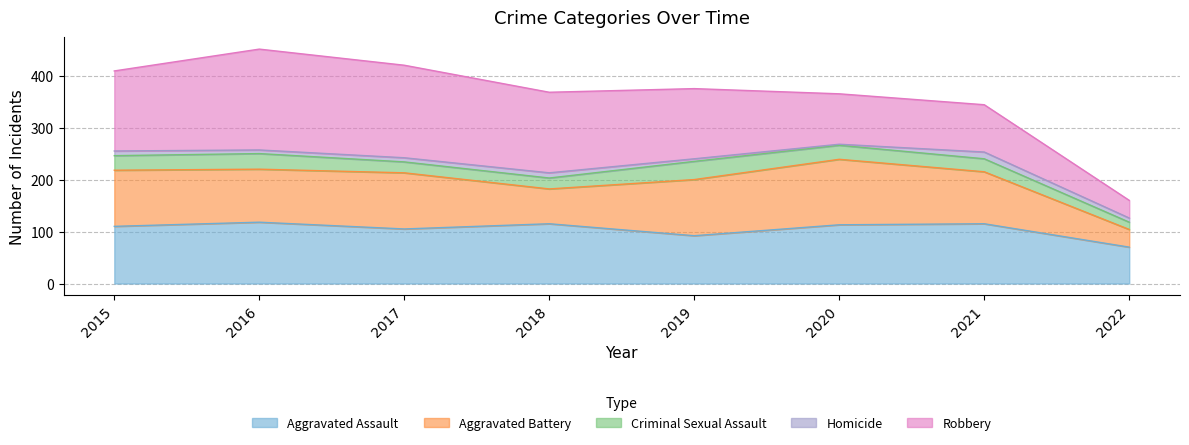

What is the difference between the maximum and minimum values in the Criminal Sexual Assault series?

21